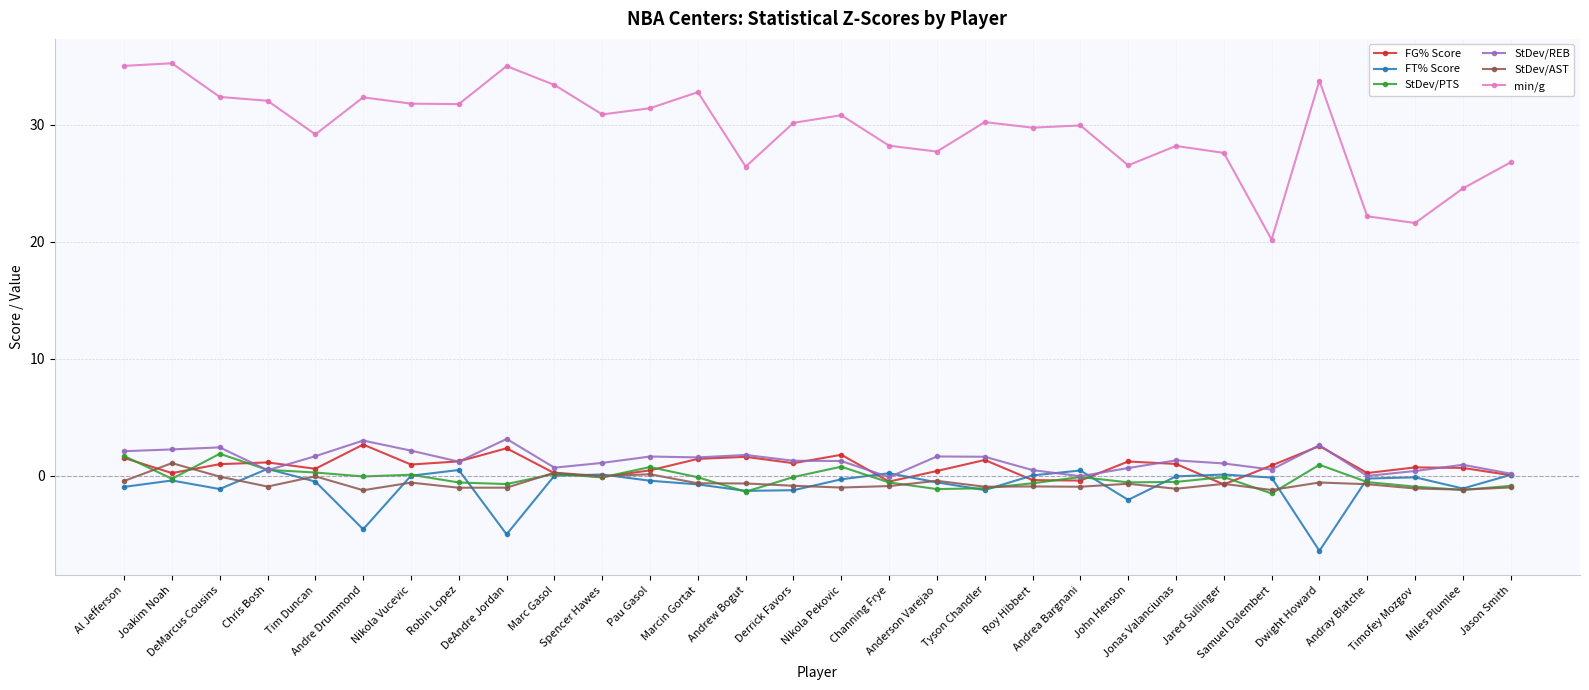

What is the sum of the FG% Score values at Robin Lopez and Samuel Dalembert?

2.1